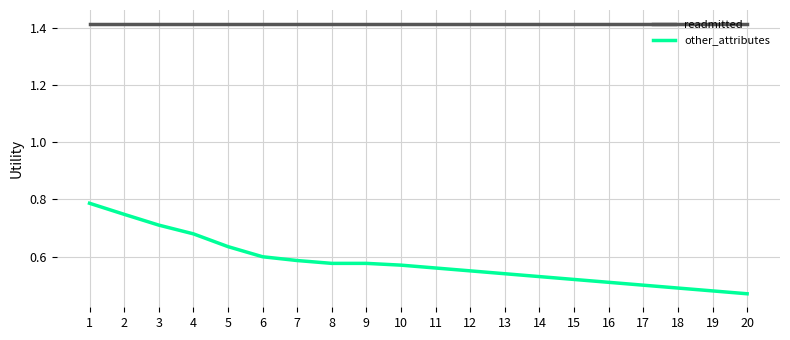

What is the difference between the maximum and minimum values in the other_attributes series?

0.3